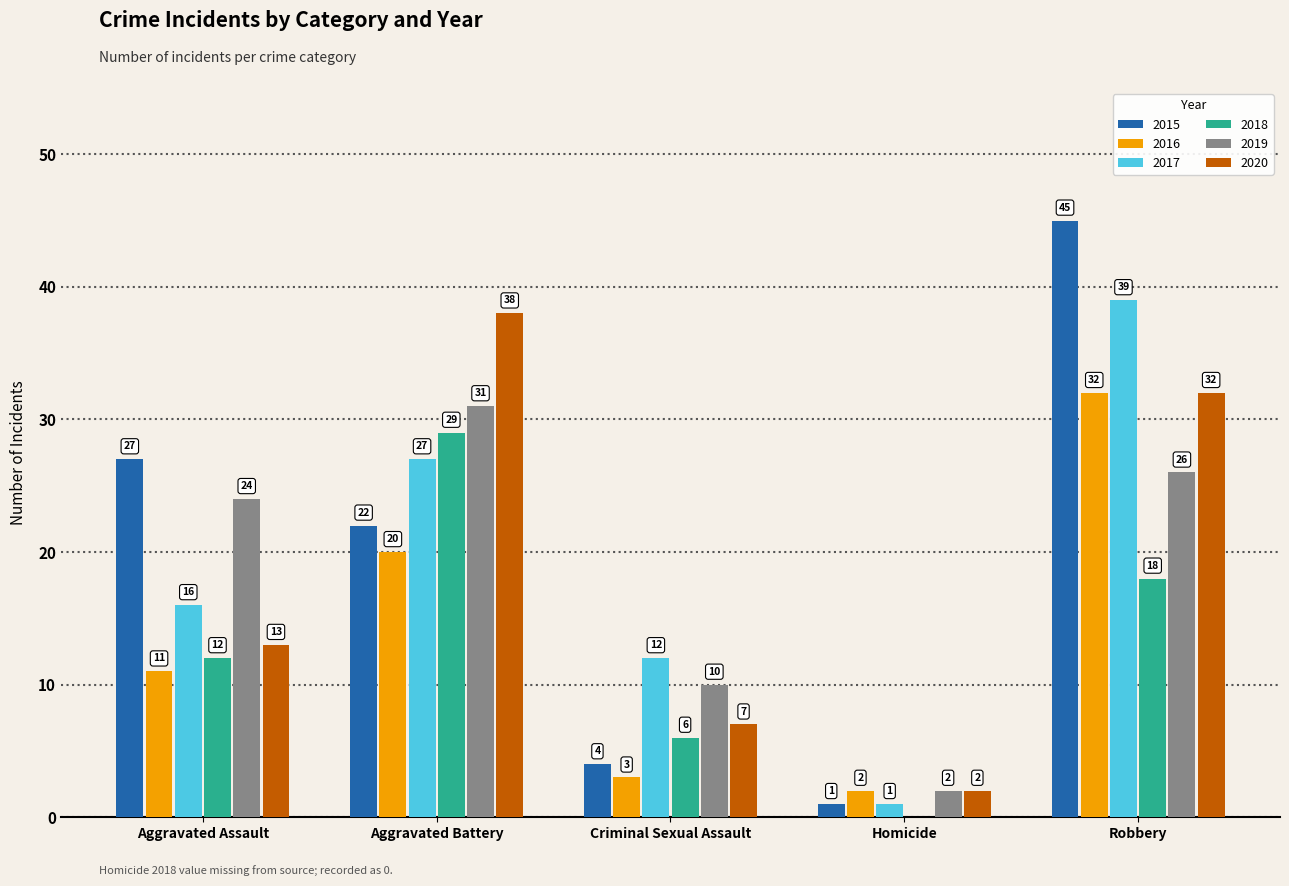

Between Aggravated Battery and Robbery, which series saw the biggest shift?

2015